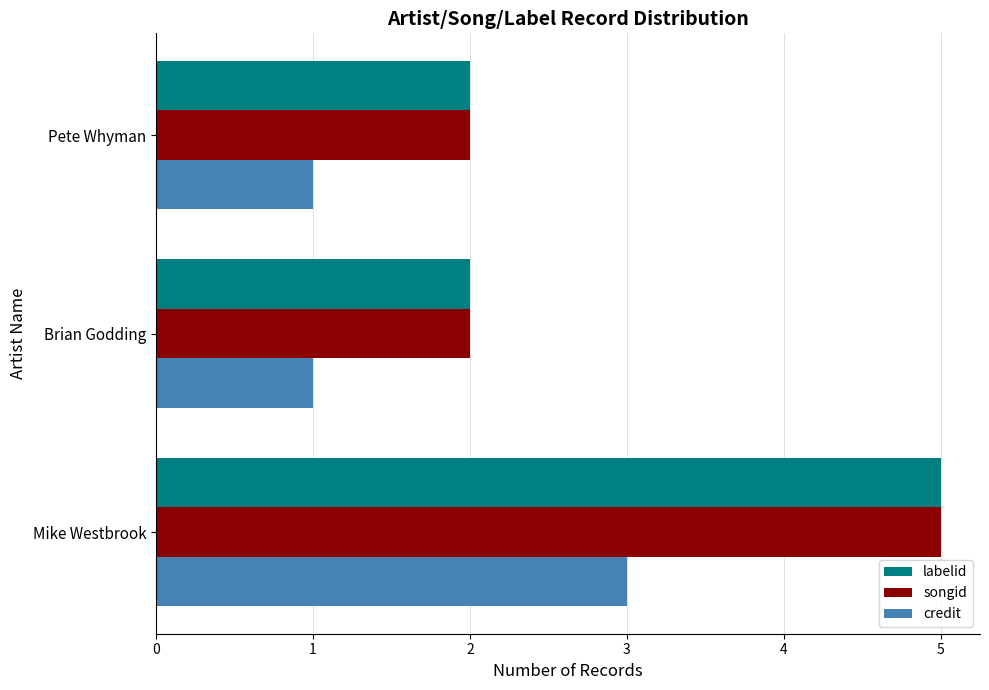

What is the sum of all credit values?

5